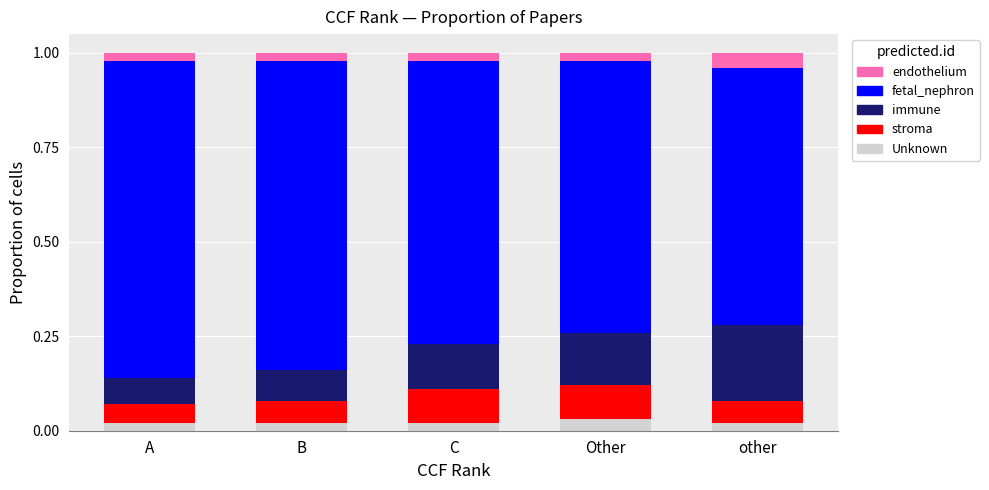

Rank the categories by Unknown value from highest to lowest.

Other, A, B, C, other